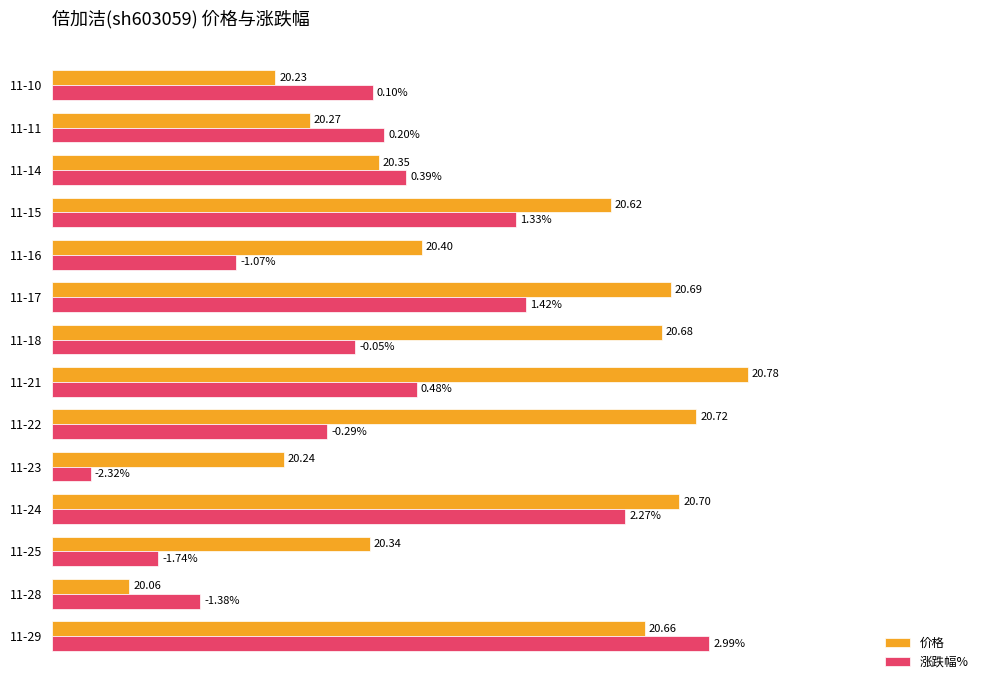

What are all the series names shown in the legend?

价格, 涨跌幅%